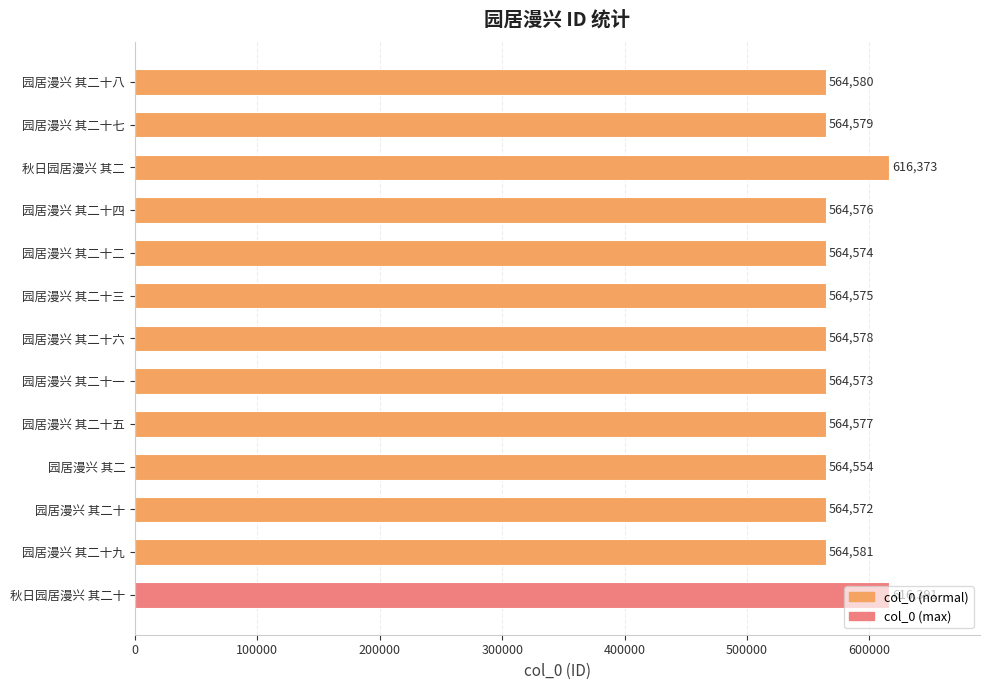

Read the value at 园居漫兴 其二, to the nearest 10.

564550